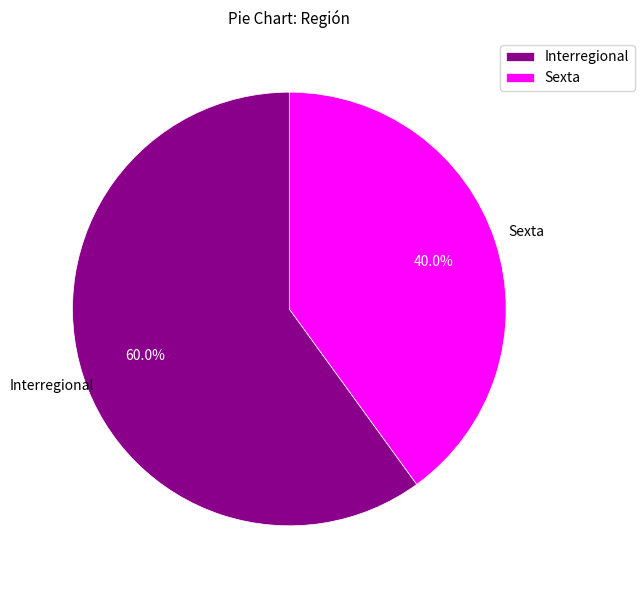

How many segments does this pie chart have?

2